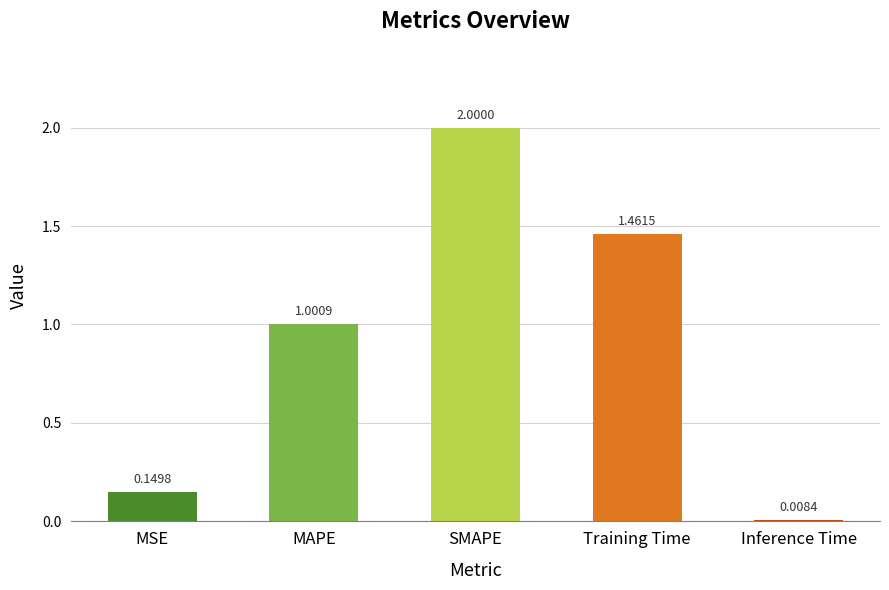

What is the label of the 4th bar from the right?

MAPE